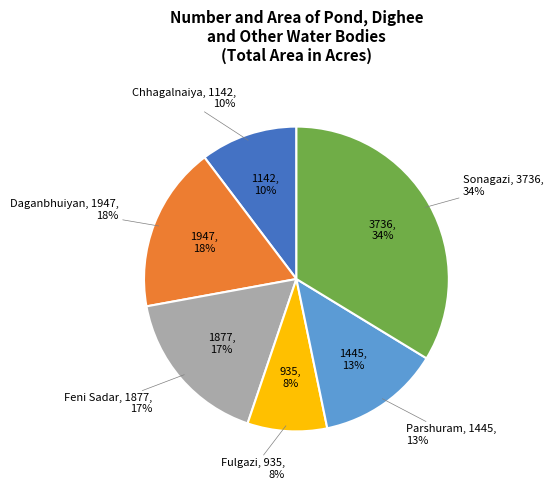

Count the number of slices in the pie.

6